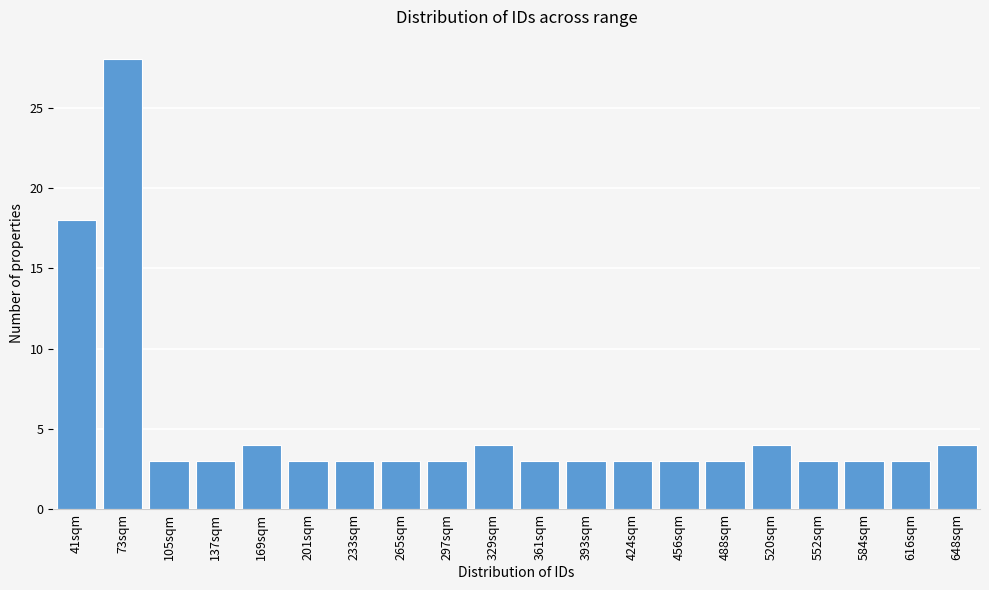

Reading right to left, transcribe all the data shown in this chart.

648sqm=4	616sqm=3	584sqm=3	552sqm=3	520sqm=4	488sqm=3	456sqm=3	424sqm=3	393sqm=3	361sqm=3	329sqm=4	297sqm=3	265sqm=3	233sqm=3	201sqm=3	169sqm=4	137sqm=3	105sqm=3	73sqm=28	41sqm=18